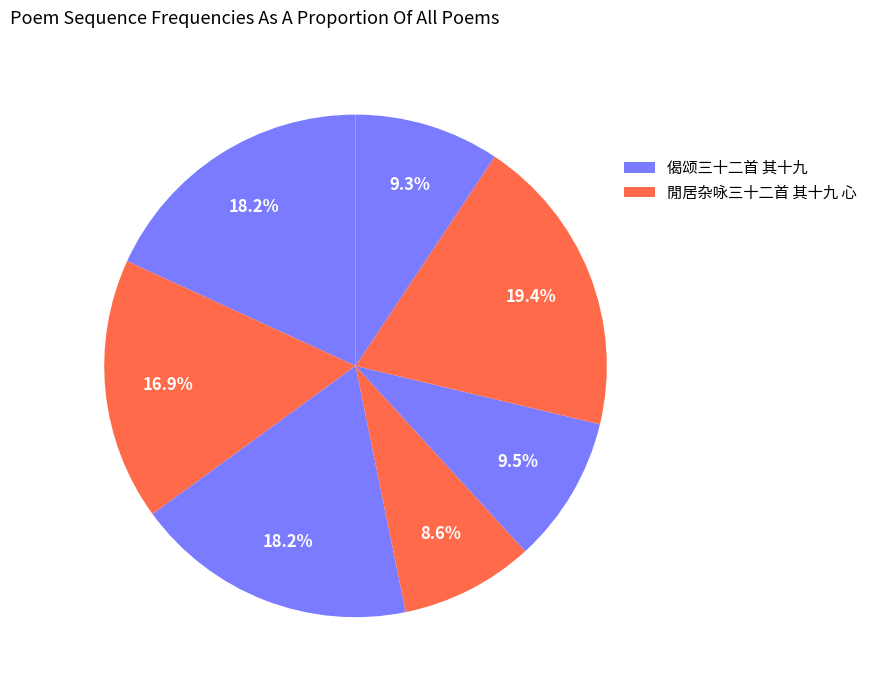

Count the number of slices in the pie.

7